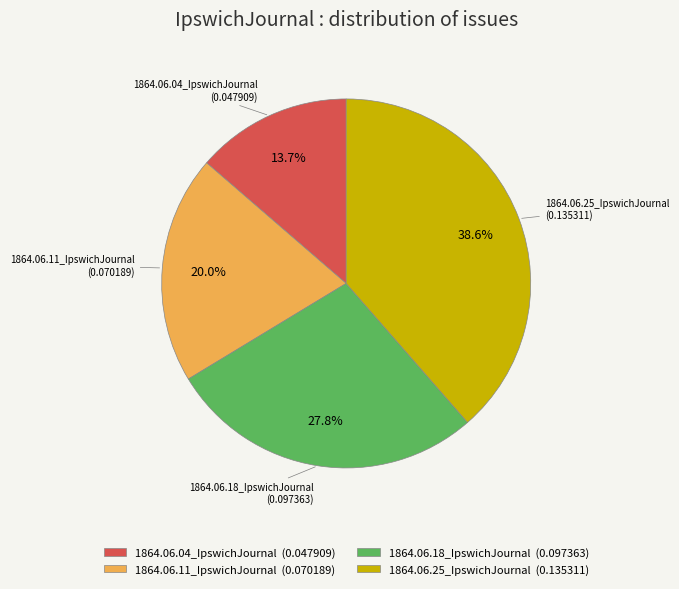

Which slice is the largest?

1864.06.25_IpswichJournal